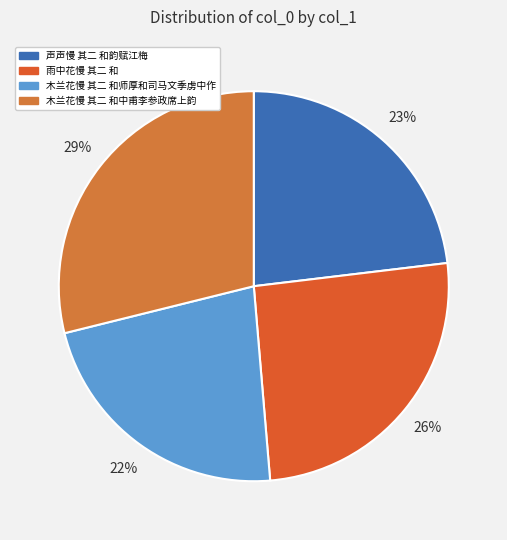

True or false: 雨中花慢 其二 和 accounts for 18% of the total.

False